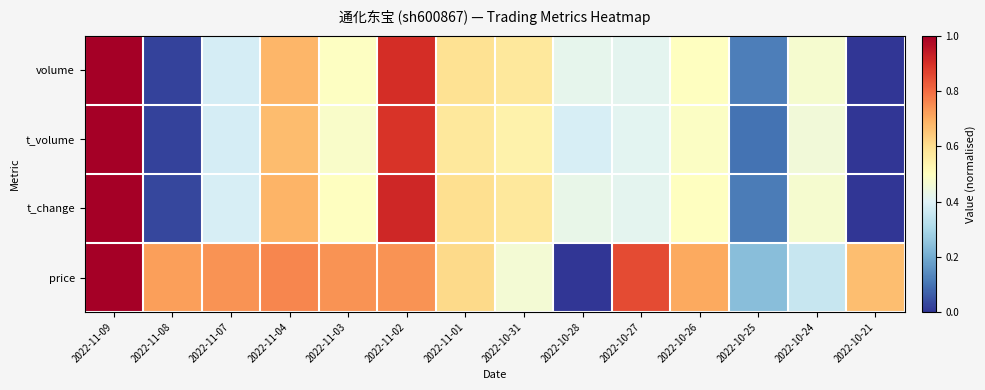

At how many categories does at least one series exceed 0?

14